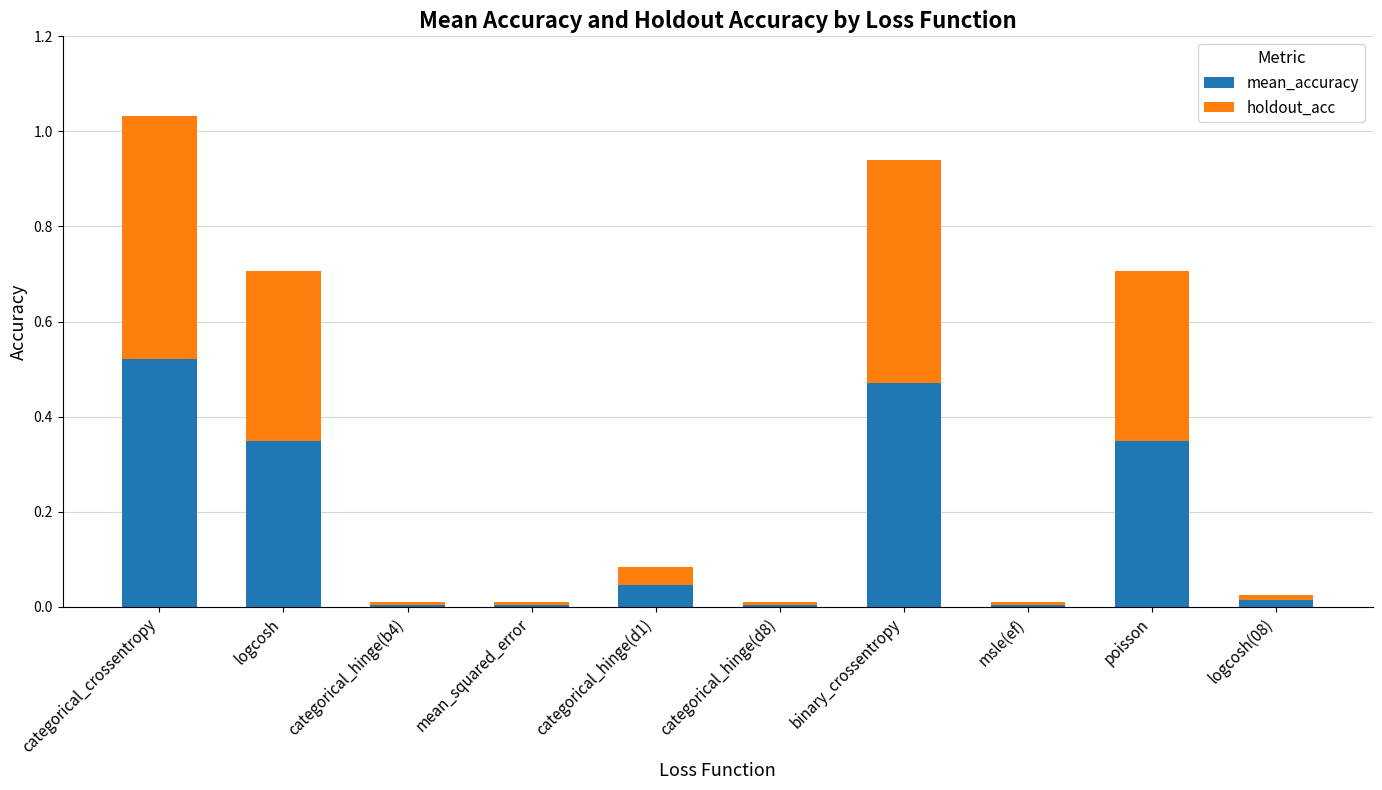

What is the total value across all series at poisson?

0.7